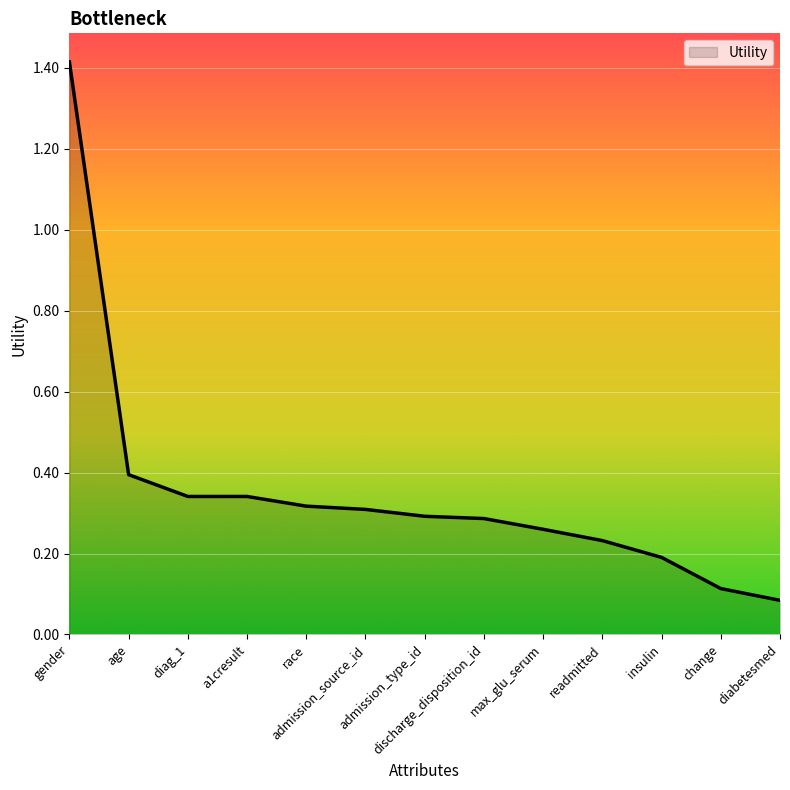

Does the chart have visible grid lines?

Yes